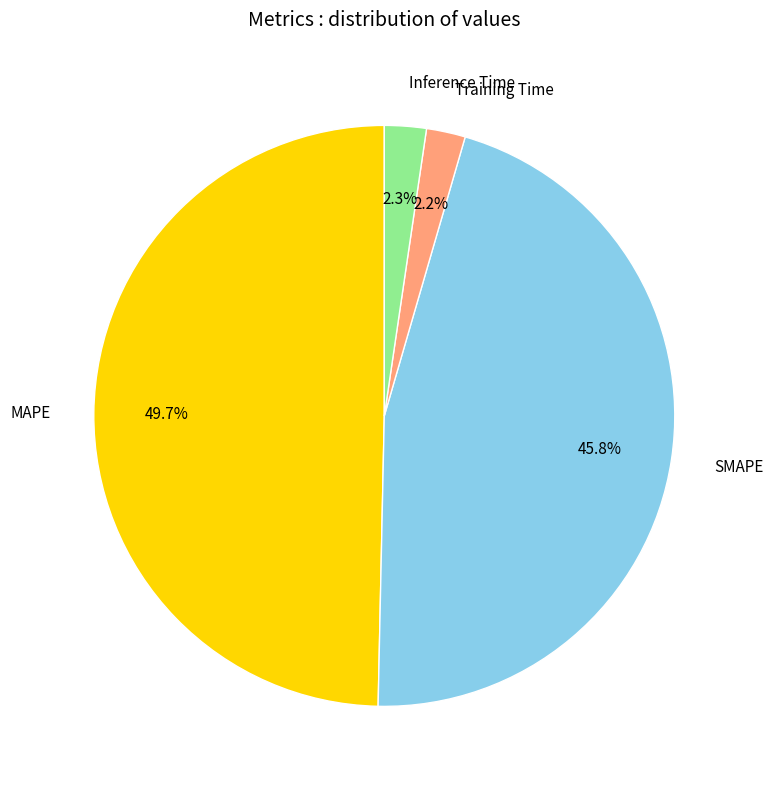

What is the largest slice in the pie chart?

MAPE